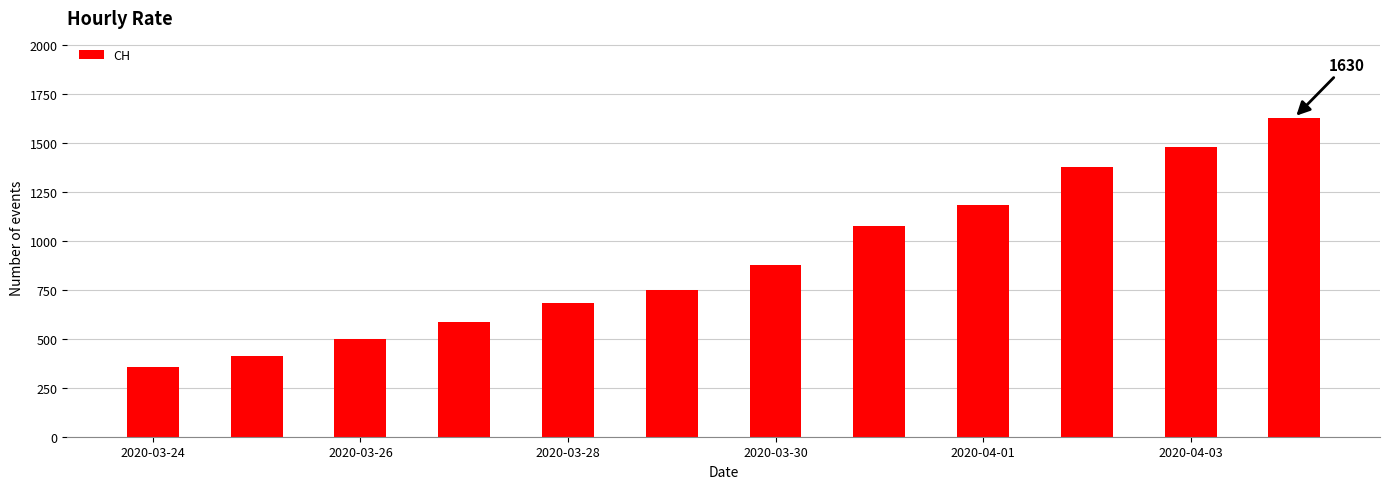

What is the value of the 1st bar from the left?

355